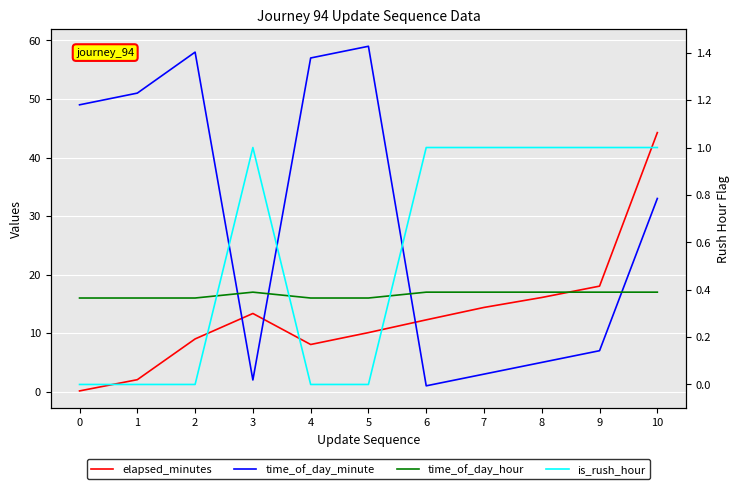

What is the difference between the highest and lowest values at 4?

57.0